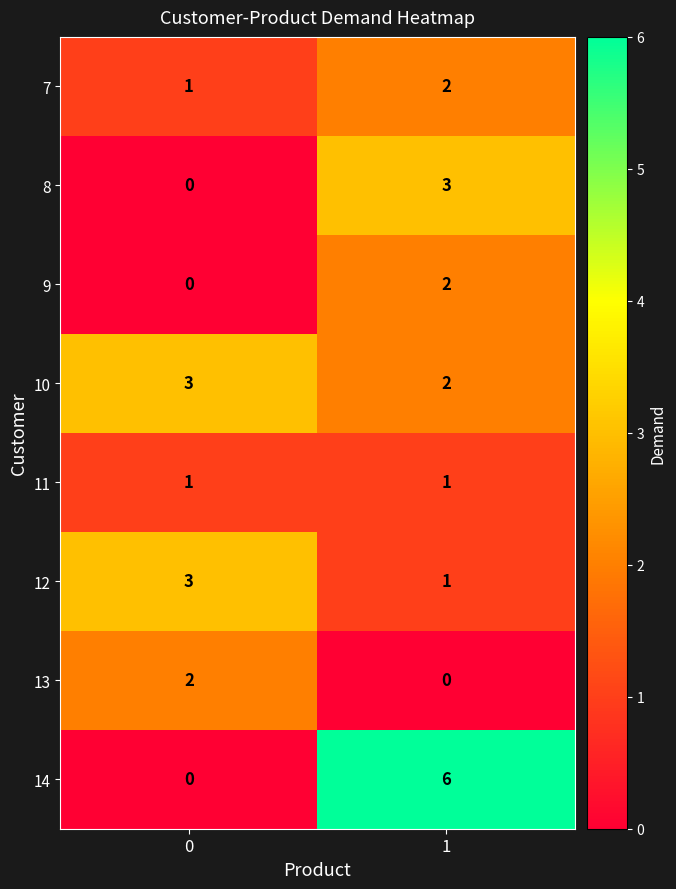

What is the sum of all 8 values?

3